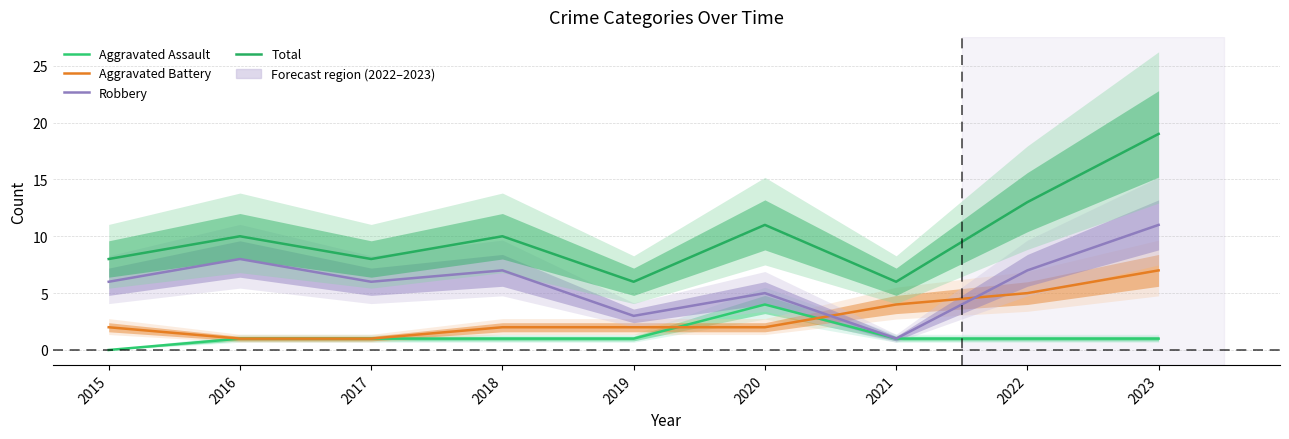

What is the value of the Aggravated Battery point at the 5th from the left?

2